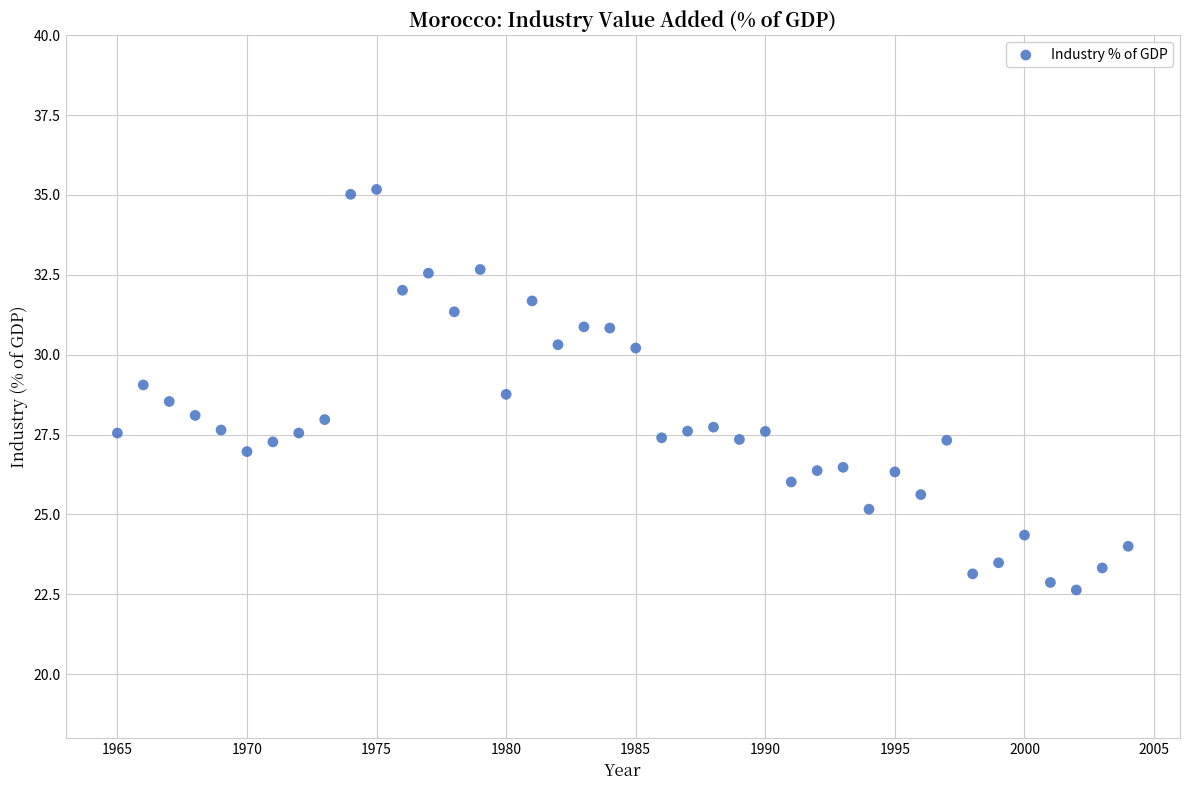

What is the range of X values (max minus min)?

39.0